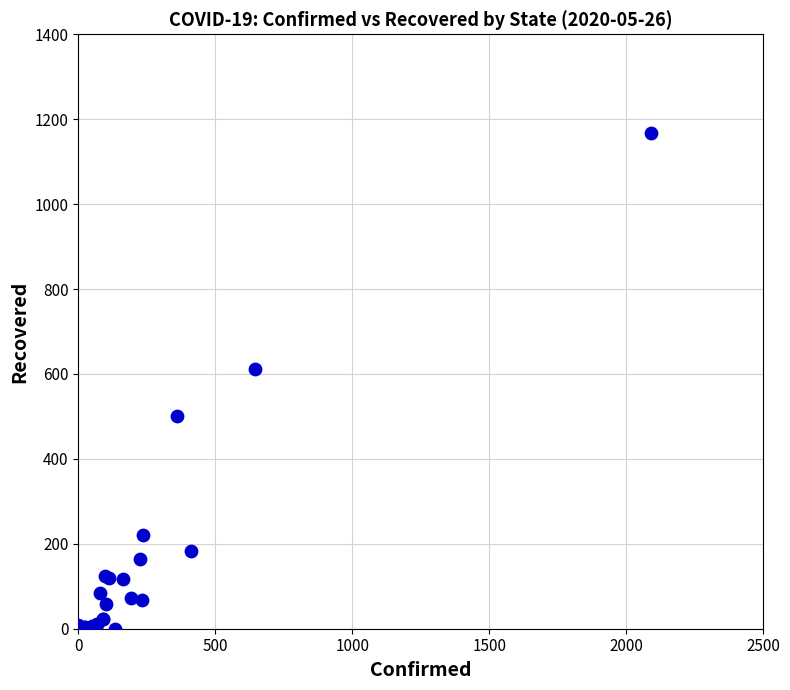

What Y value in the scatter plot is closest to 584?

611